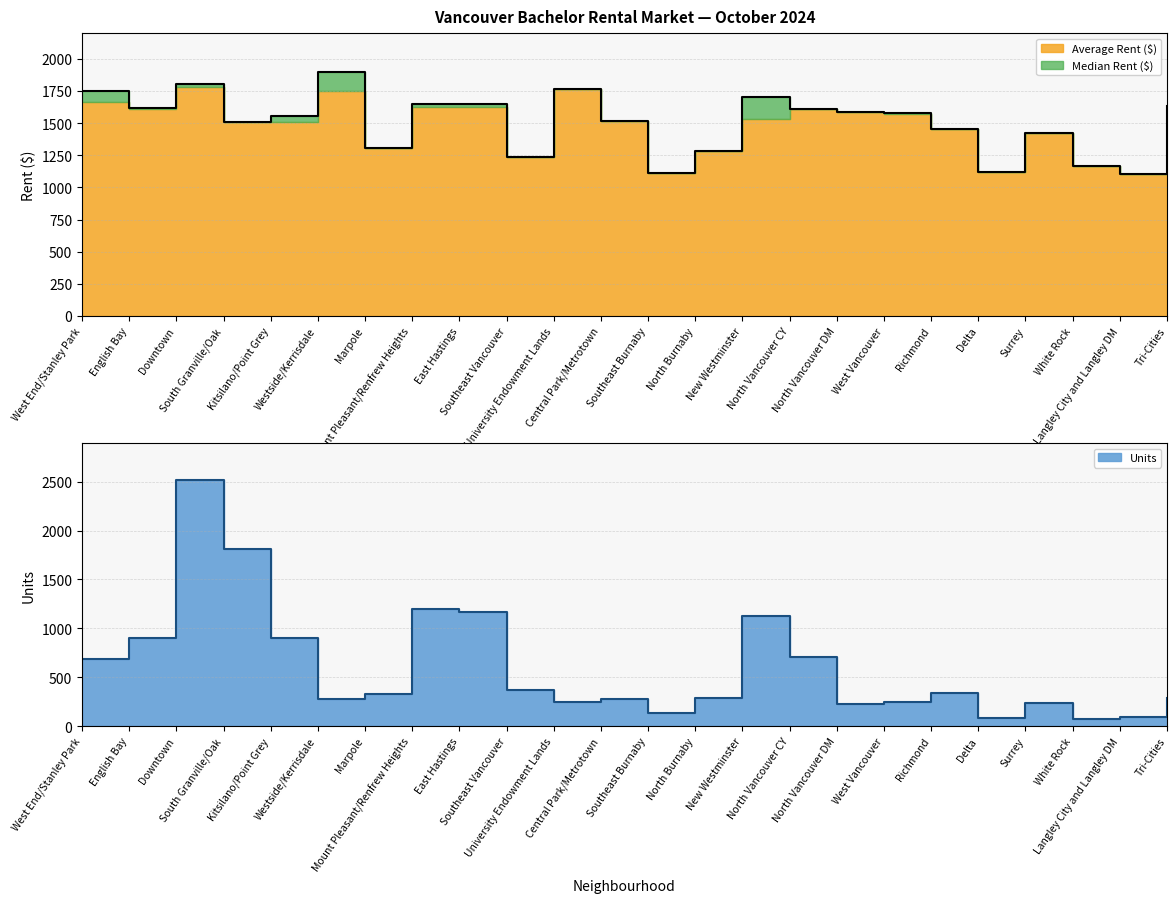

The value of Units at Westside/Kerrisdale is 278. True or false?

True